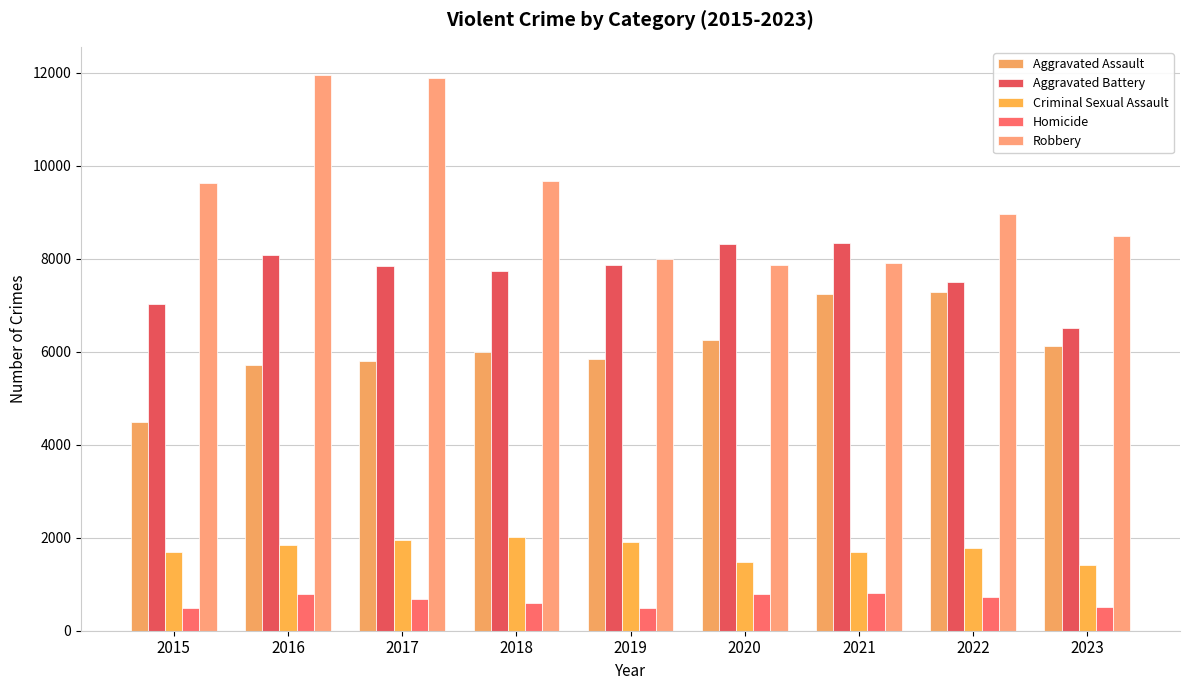

Rank the series by their maximum value, from lowest to highest.

Homicide, Criminal Sexual Assault, Aggravated Assault, Aggravated Battery, Robbery